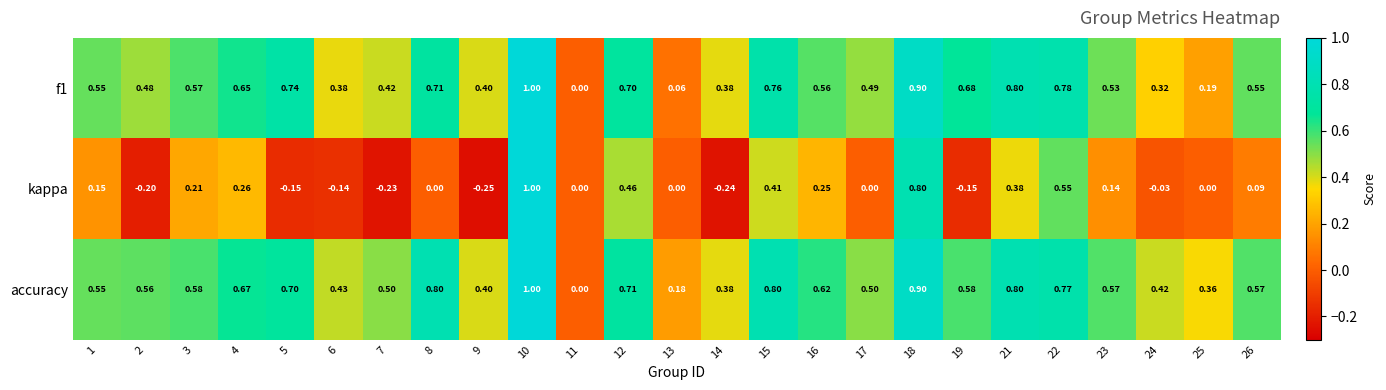

At which category is the sum across all series the highest?

10